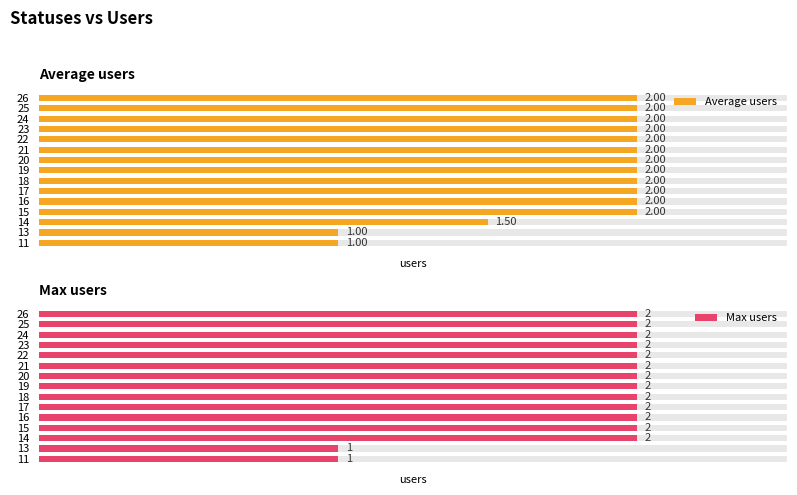

True or false: Average users has a value of 0.5 at 20.

False